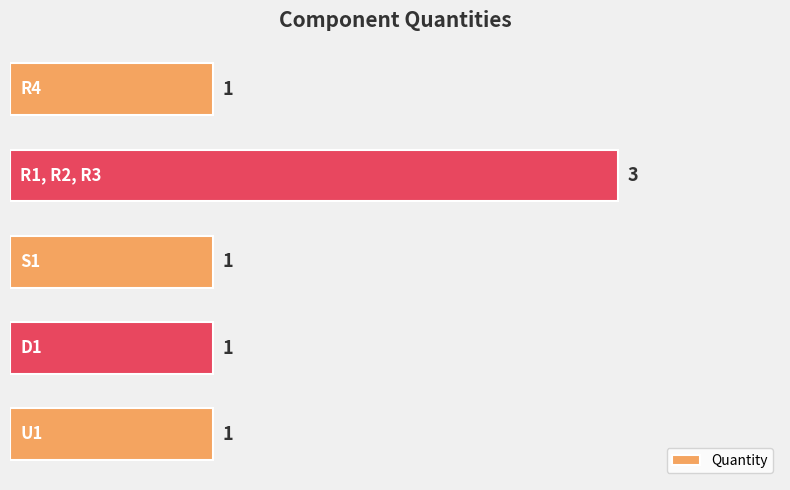

Count the number of values greater than 1.

1